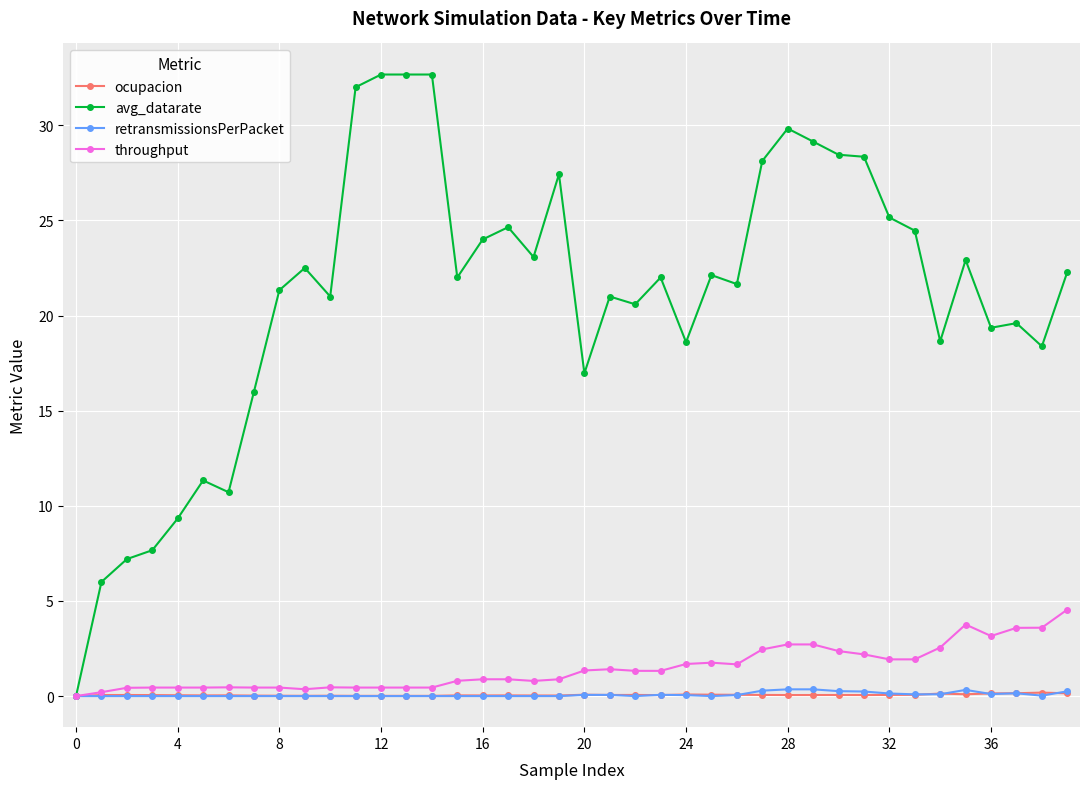

Which series has the widest spread of values?

avg_datarate